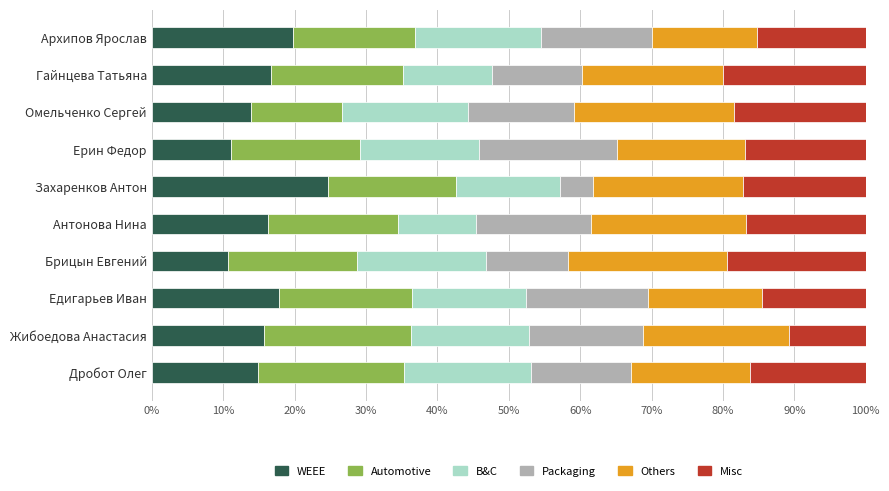

What is the total value across all series at Антонова Нина?

100.0